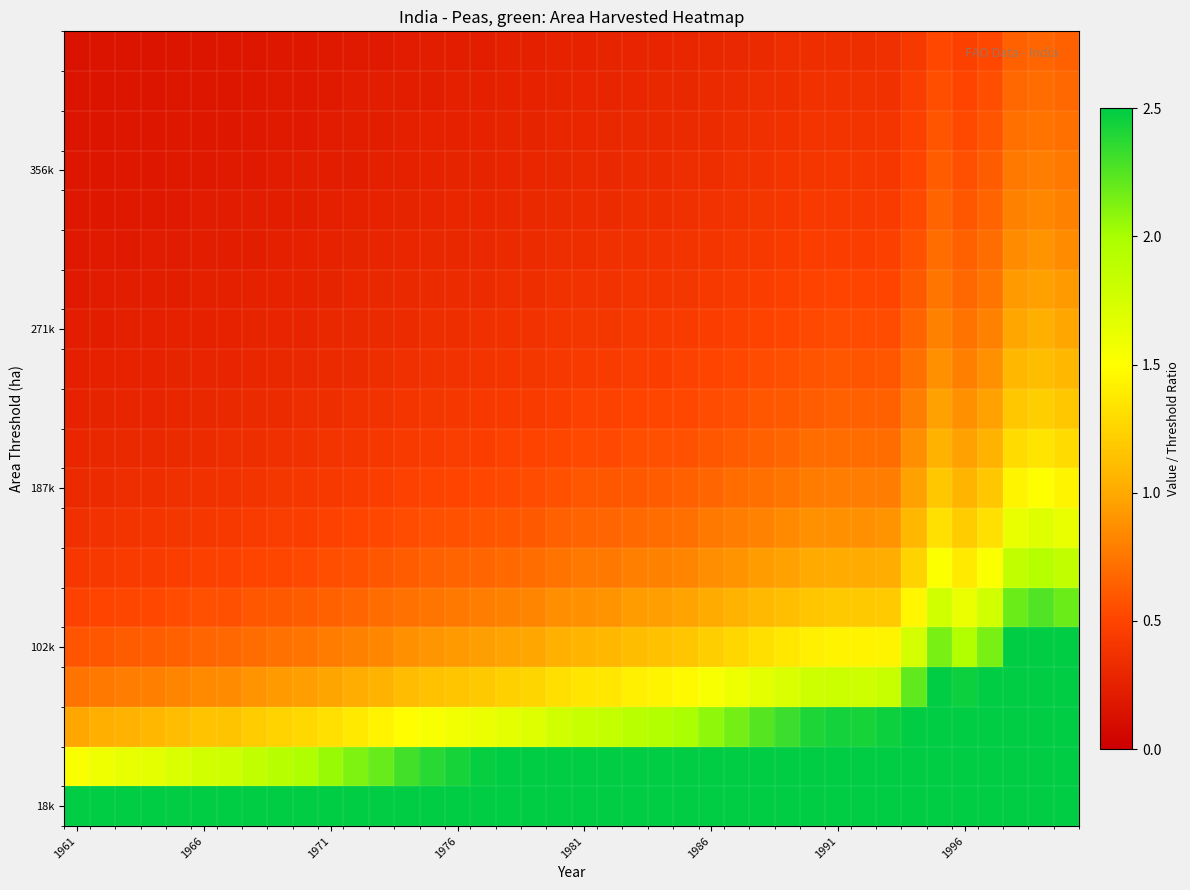

What is the smallest value displayed?

0.1